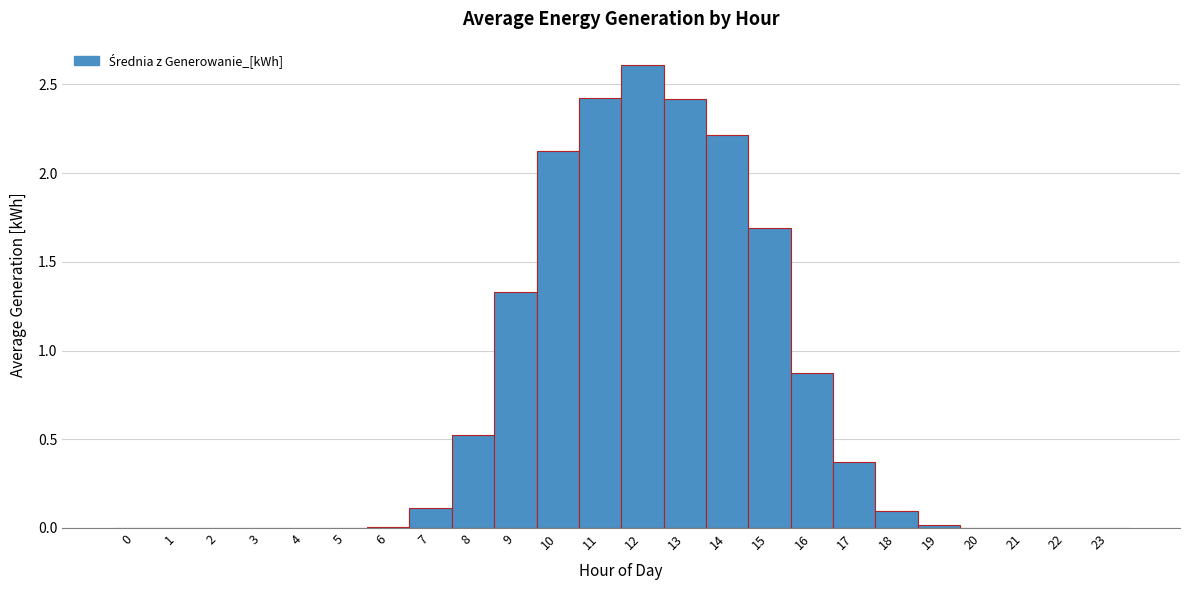

How tall is the bar that spans 17.5 to 18.5 on the x-axis? The values are not printed on the chart, so give them approximately, as read against the axis.

0.10